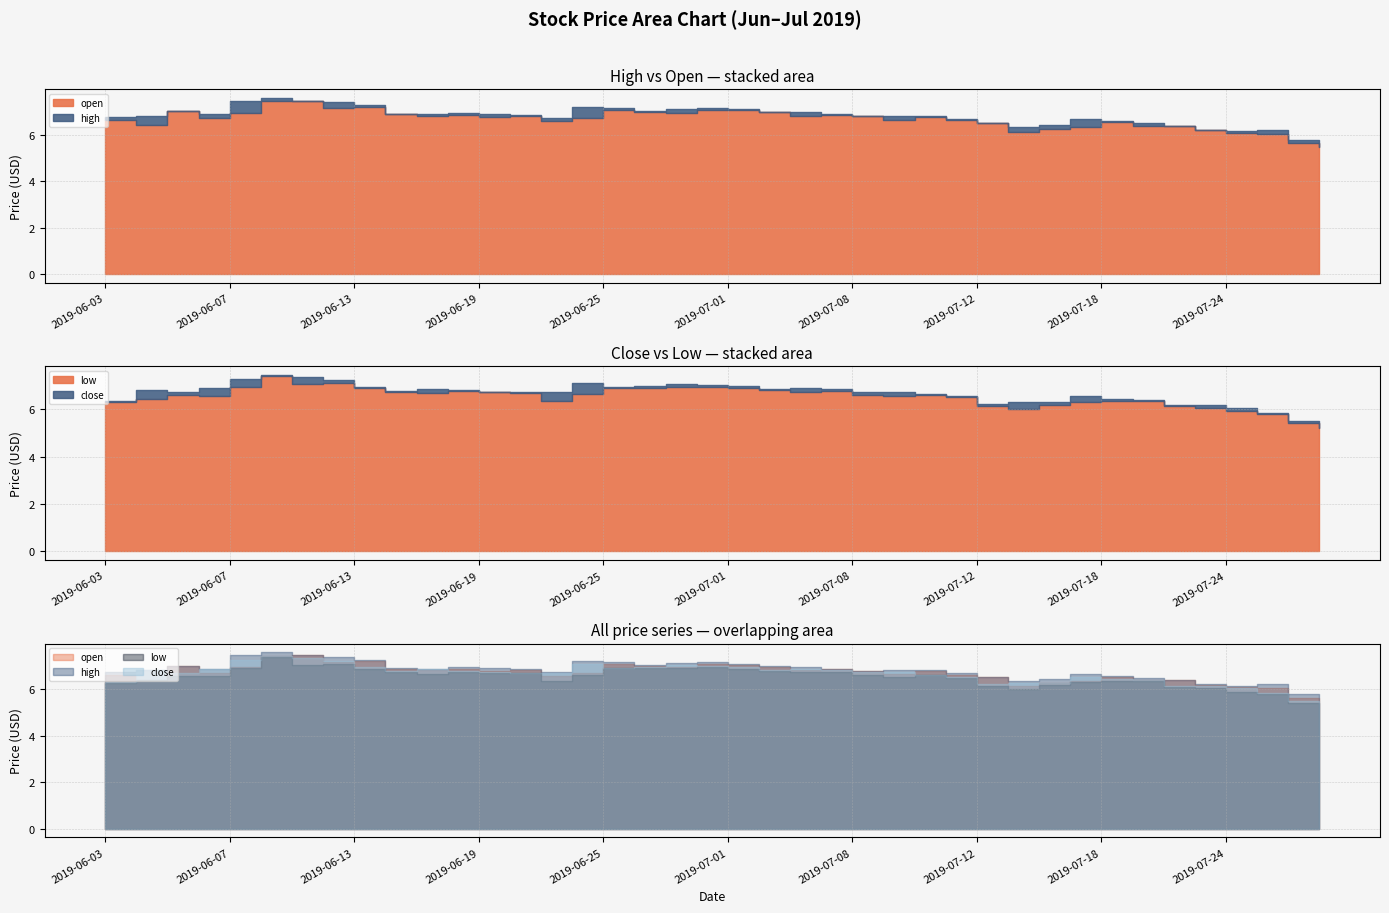

What is the label of the 27th point from the right?

2019-06-20